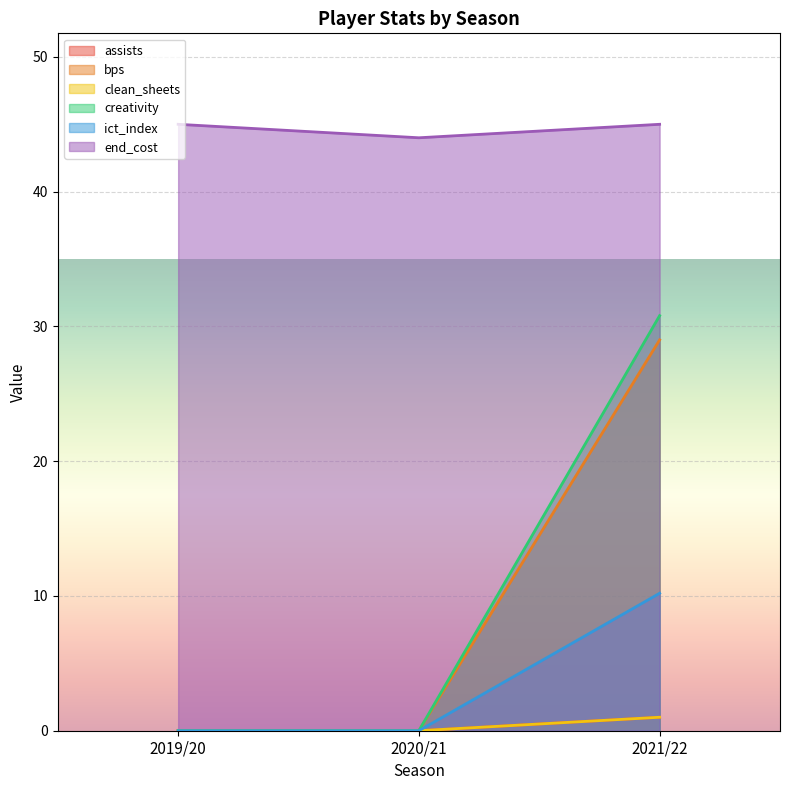

What are all the series names shown in the legend?

assists, bps, clean_sheets, creativity, ict_index, end_cost